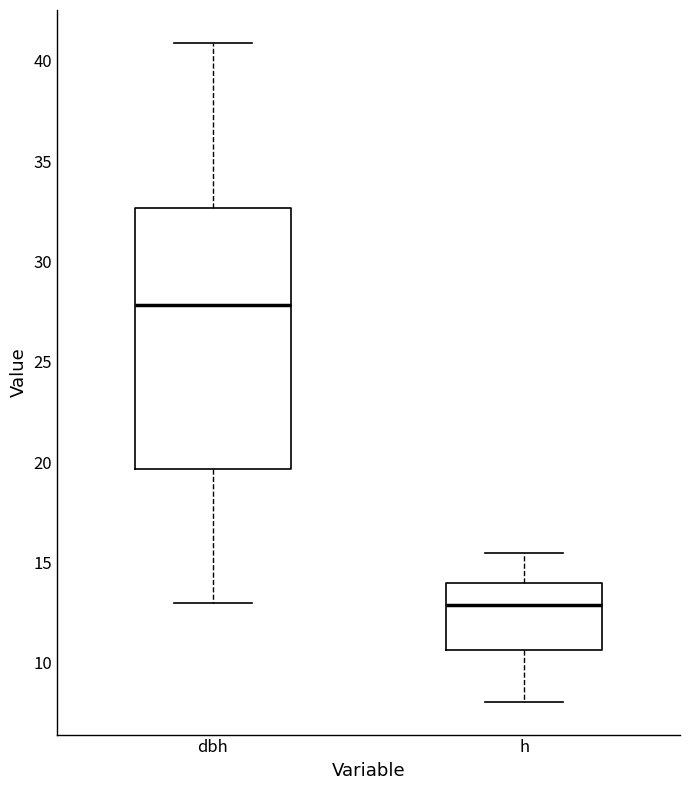

Reading left to right, transcribe this box plot: for each box, give where its median line is, the range the box spans, and where its two whiskers end, as read against the y-axis. The values are not printed on the chart, so give them approximately, as read against the axis.

dbh: median 28.0, box 19.5 to 32.5, whiskers 13.0 to 41.0
h: median 13.0, box 10.5 to 14.0, whiskers 8.0 to 15.5